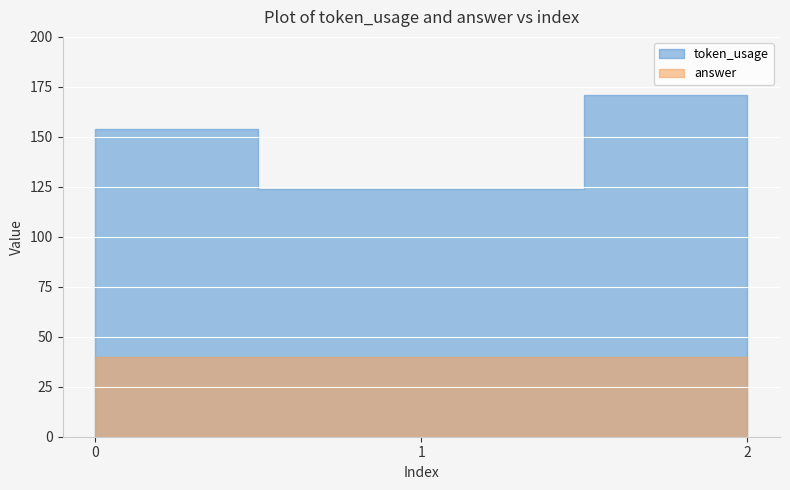

Which label corresponds to the largest value in the chart?

2